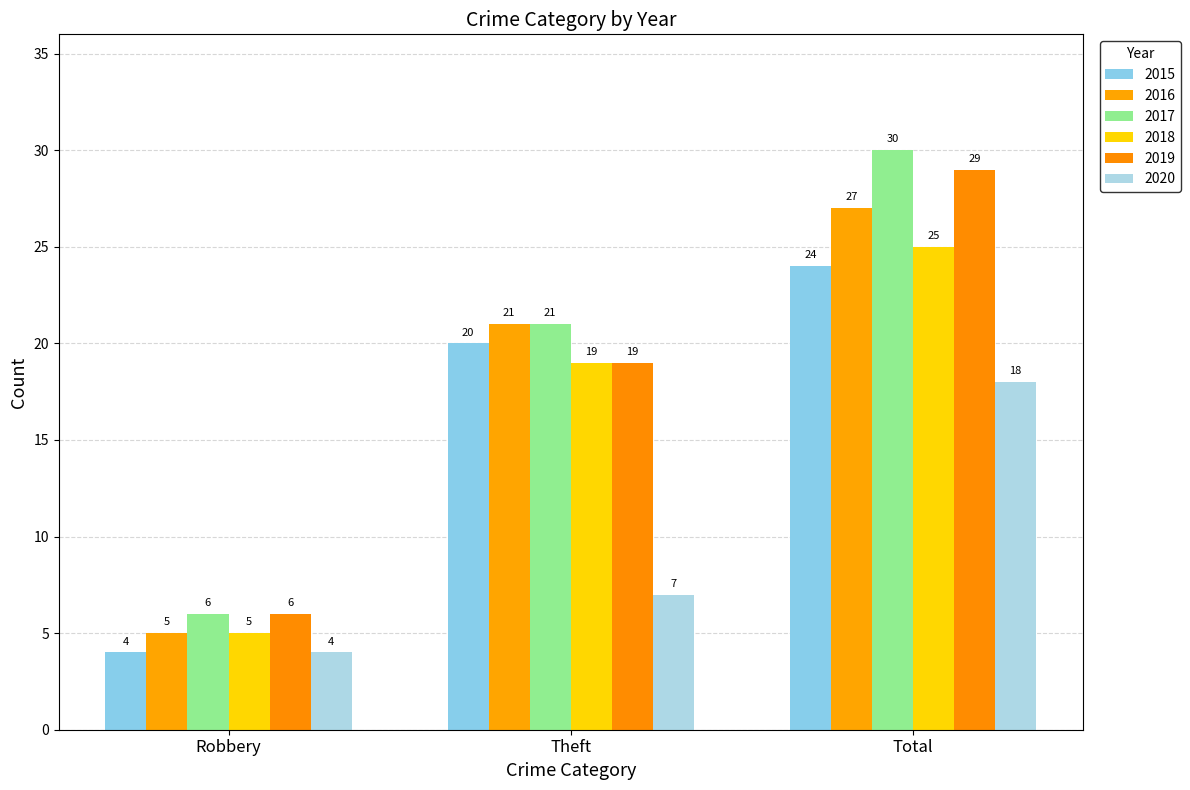

What is the sum of the 2019 values at Total and Robbery?

35